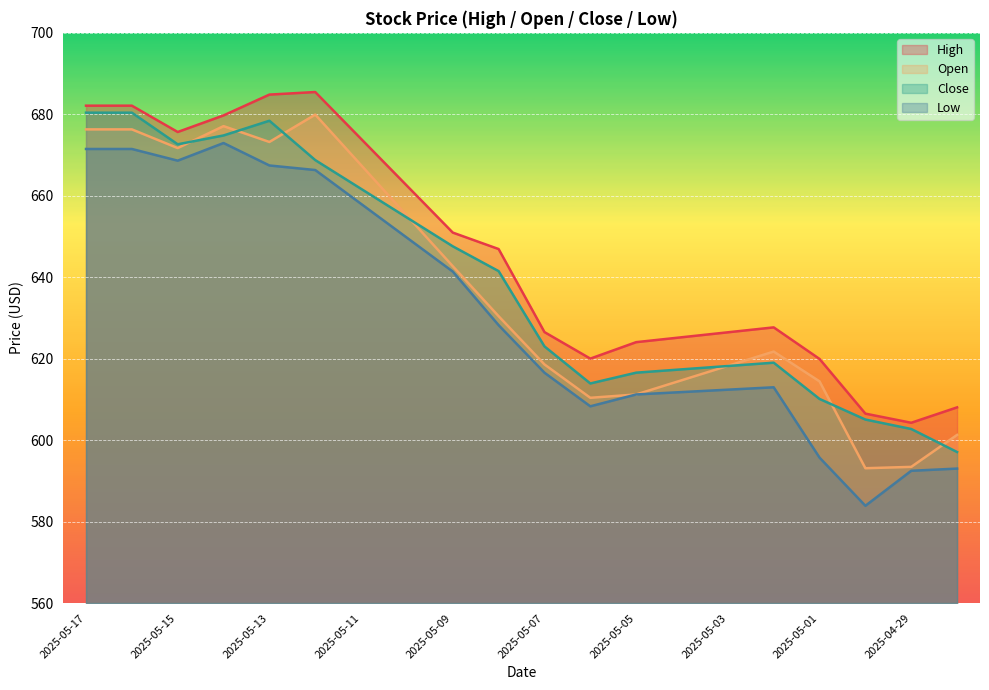

What is the average value of the High series?

645.7